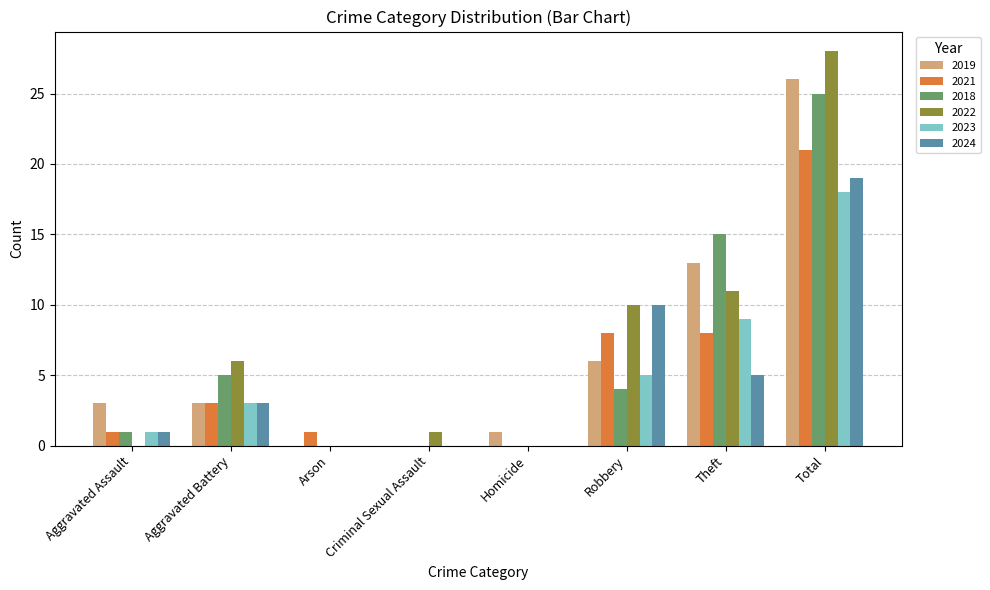

How many groups of bars are there?

8